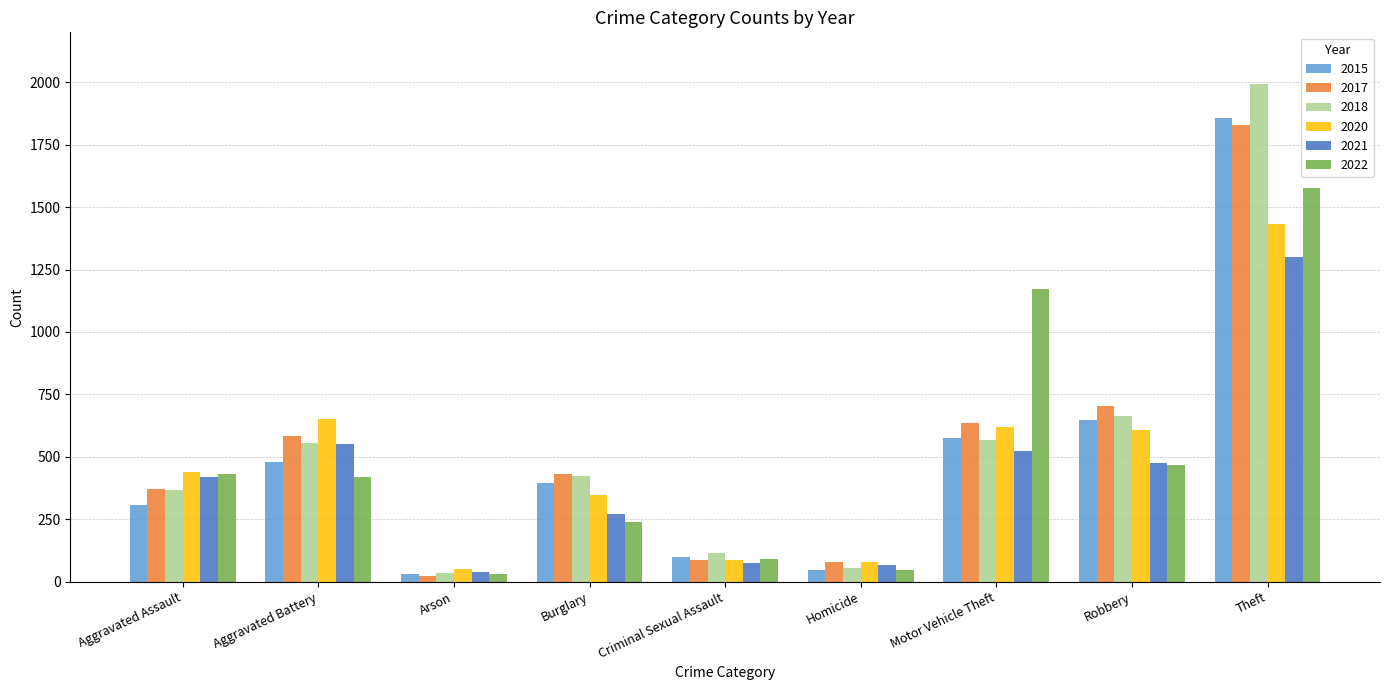

Which category has the highest value across all series?

Theft